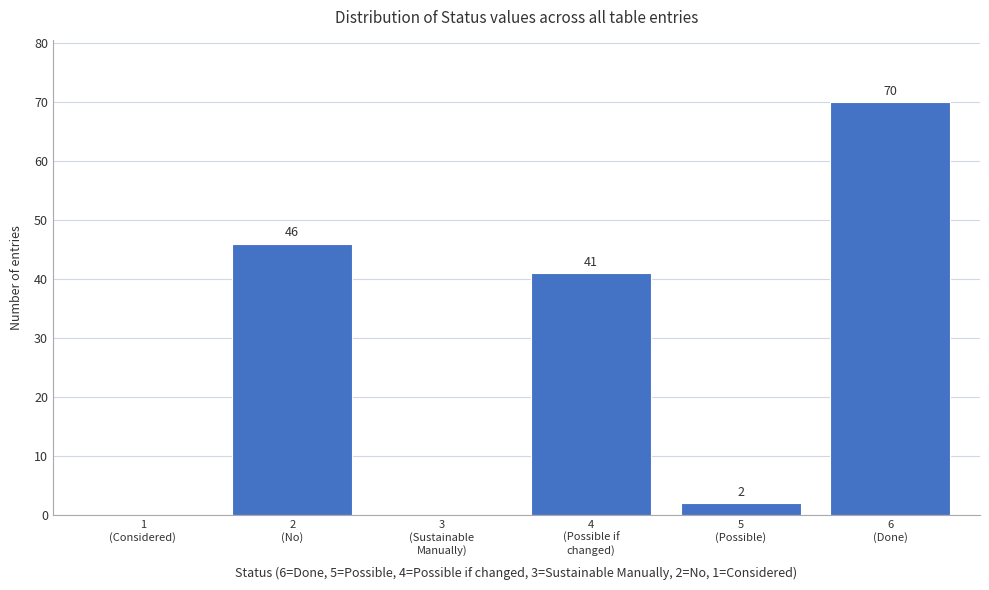

What is the sum of all values?

159